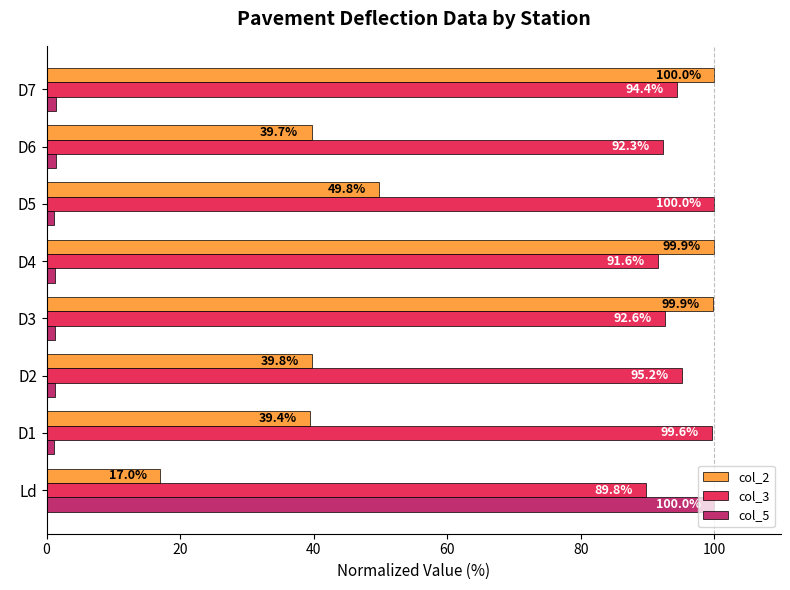

Where is col_2 nearest to the value 58?

D5